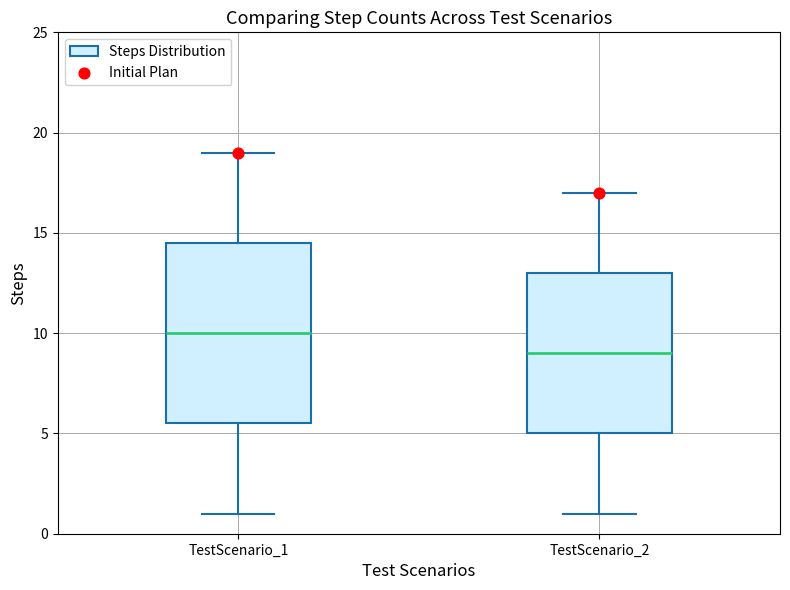

Comparing the boxes themselves (not the whiskers), which one is the tallest?

TestScenario_1